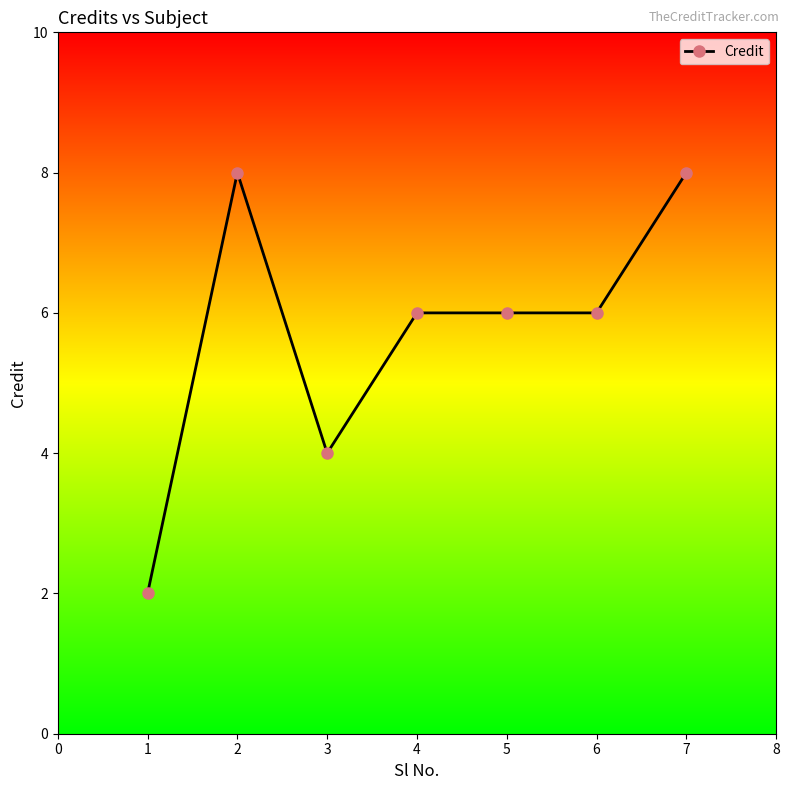

Between 5 and 3, which is larger?

5